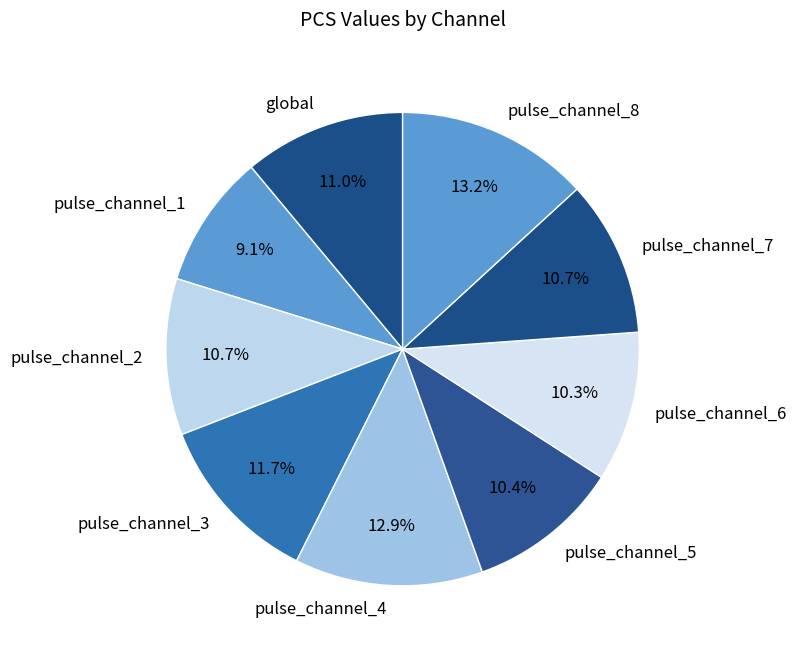

The pulse_channel_4 slice represents 13% of the pie. True or false?

True